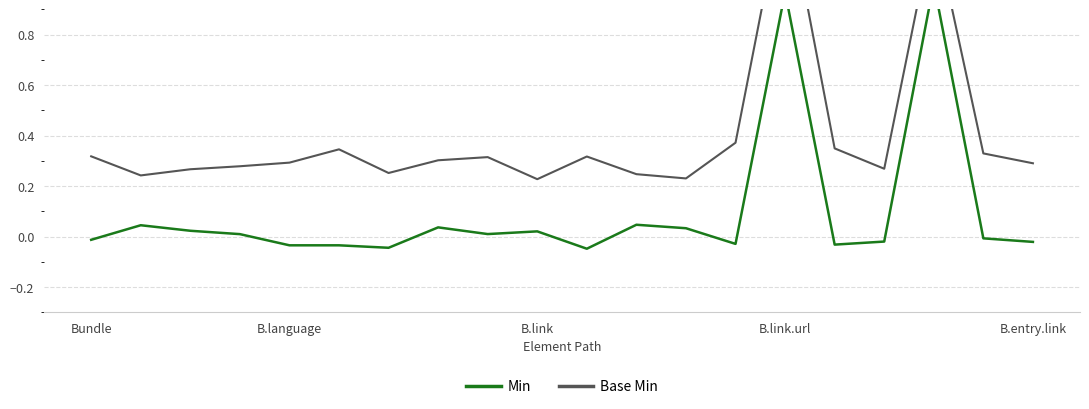

What is the difference between the second highest and minimum values in the Base Min series?

1.0